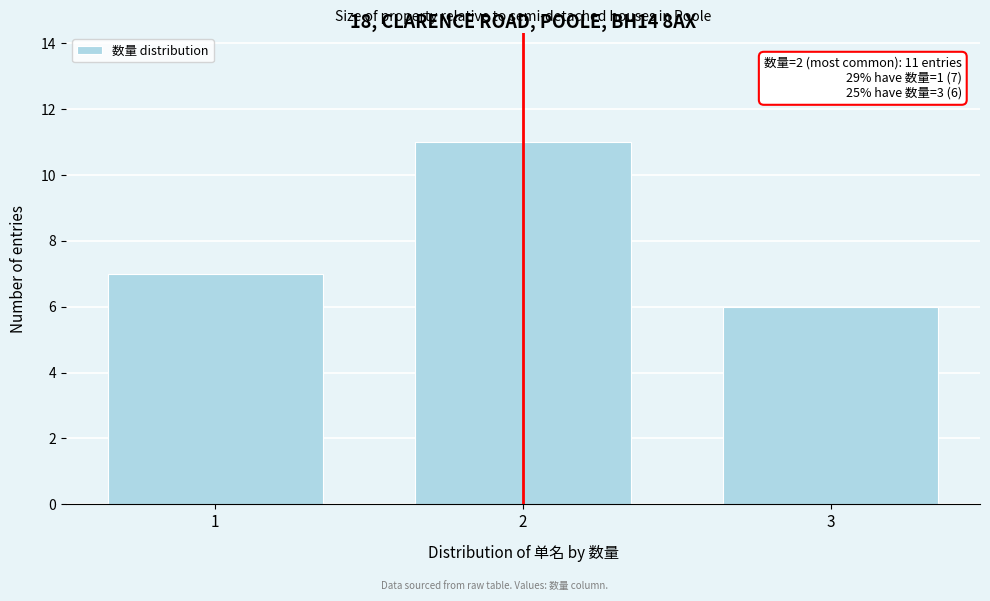

Reading right to left, extract all data points from this chart.

3=6	2=11	1=7